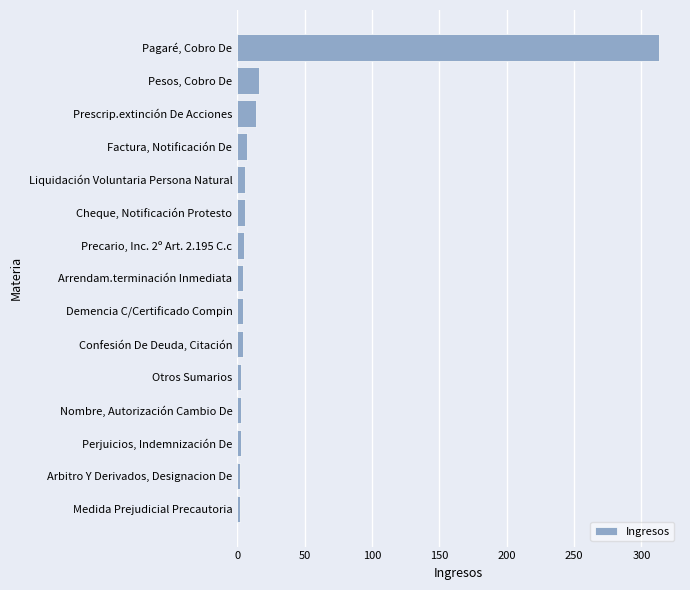

Are the bars horizontal?

Yes